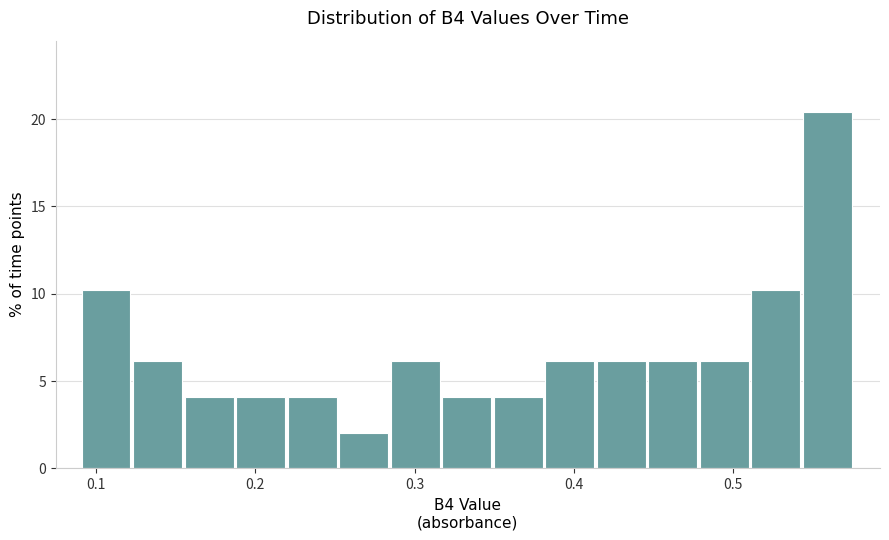

Read against the x-axis, roughly where is the centre of the tallest bar?

0.56